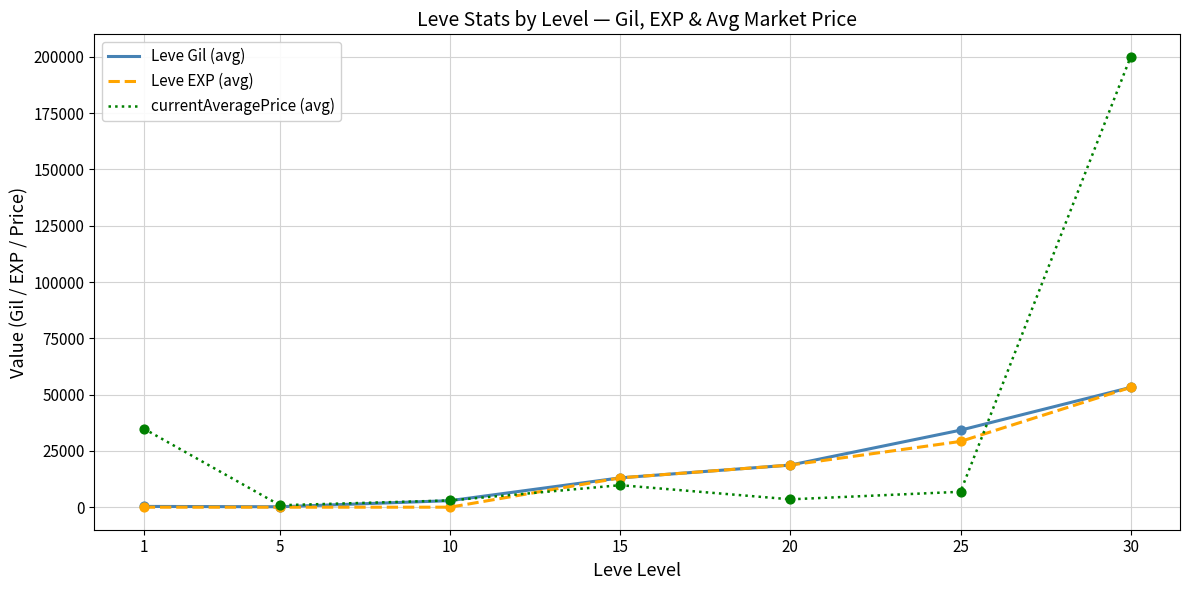

Is the value of Leve Gil (avg) at 20 greater than the value of currentAveragePrice (avg) at 1?

No